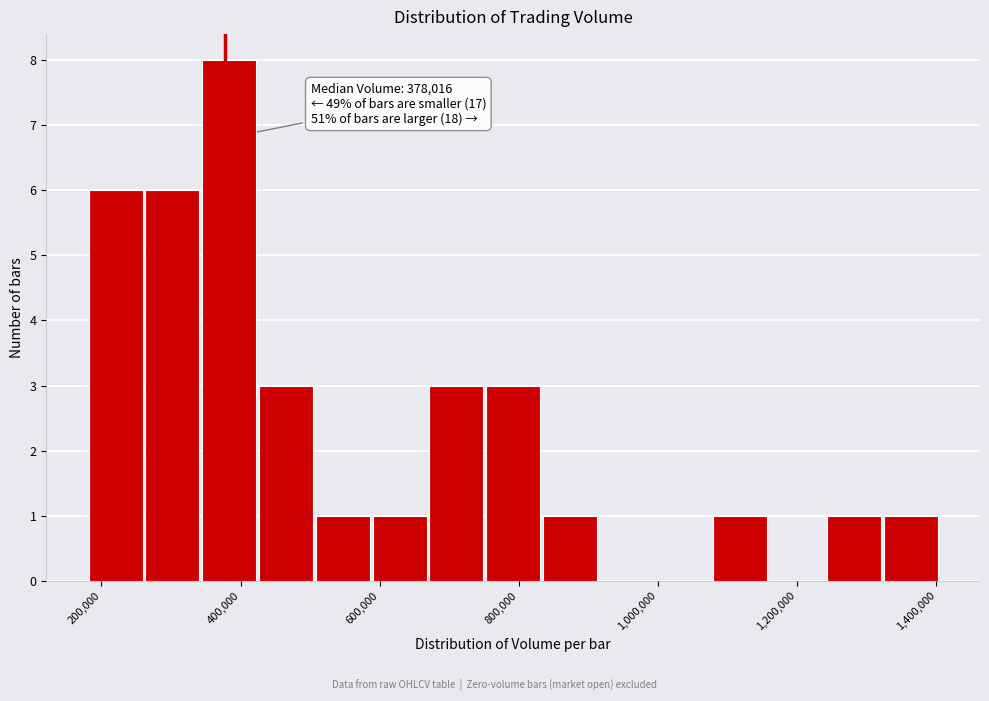

Over which range of the x-axis is the bar tallest?

340000 to 420000